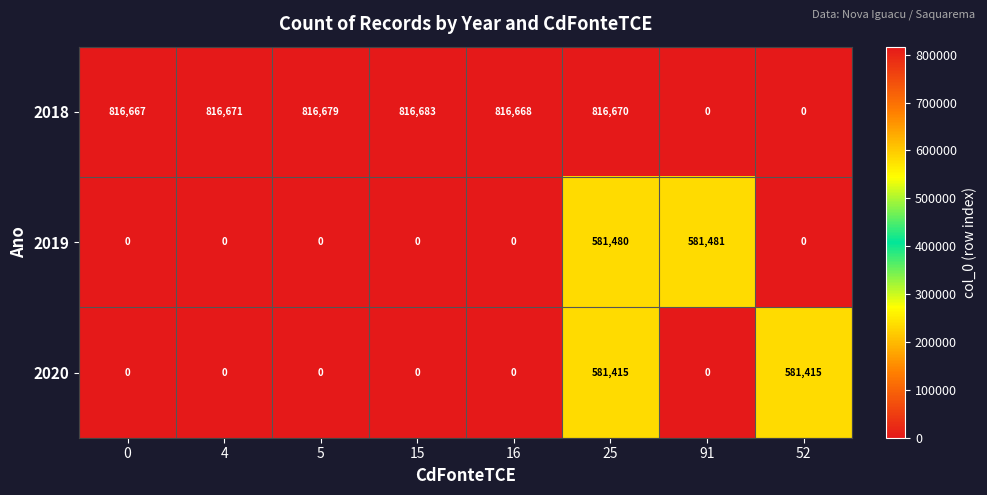

The value of 2018 at 91 is -404746. True or false?

False